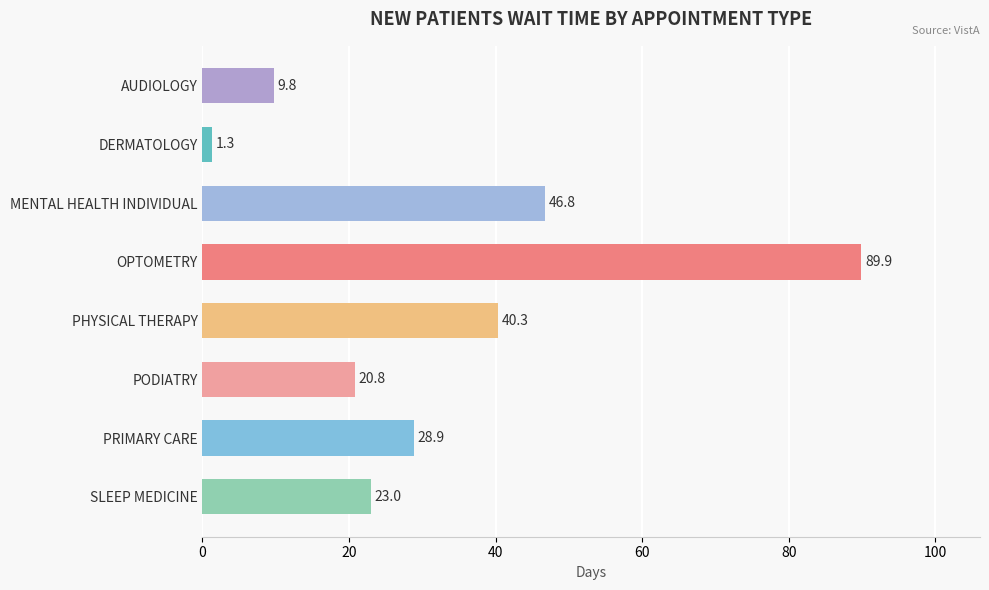

List the labels in order of value, largest first.

OPTOMETRY, MENTAL HEALTH INDIVIDUAL, PHYSICAL THERAPY, PRIMARY CARE, SLEEP MEDICINE, PODIATRY, AUDIOLOGY, DERMATOLOGY